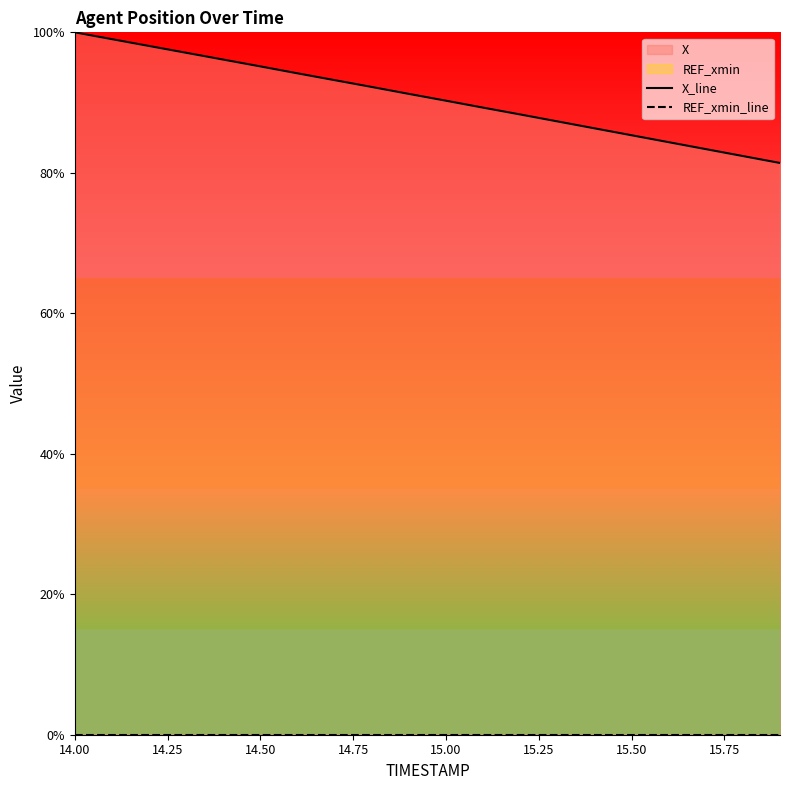

At 14.00, list the series in order from largest to smallest.

X_line, REF_xmin_line